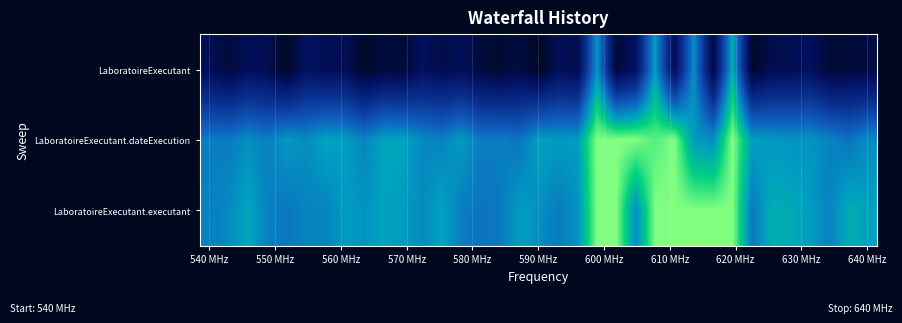

Which series has the largest total across all categories?

LaboratoireExecutant.executant